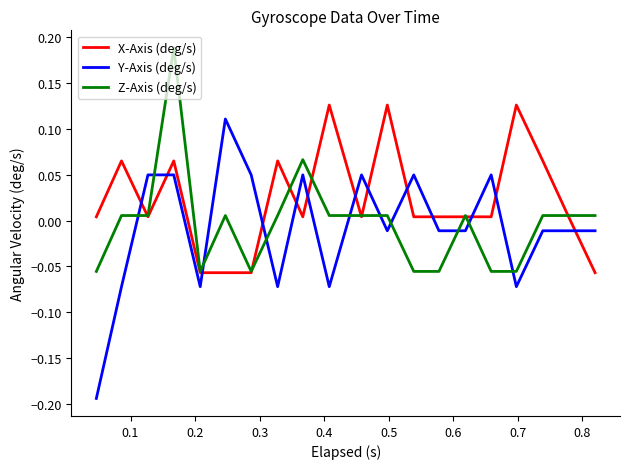

Which series ends up on top after the final intersection of X-Axis (deg/s) and Y-Axis (deg/s)?

Y-Axis (deg/s)